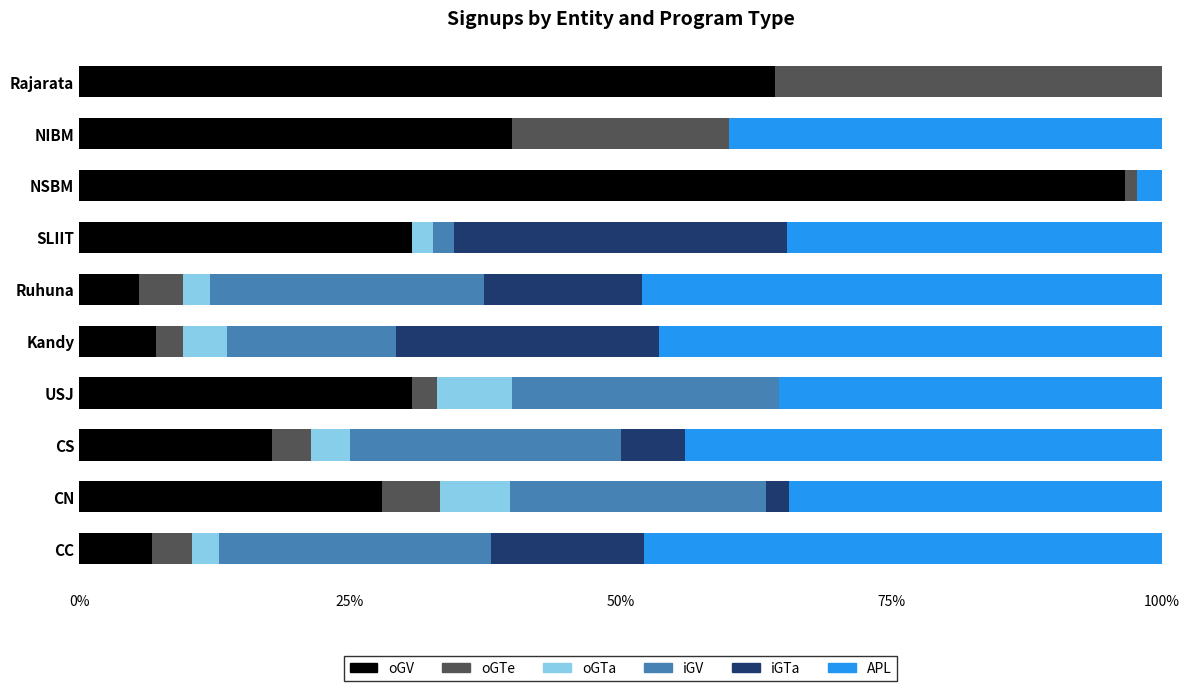

What is the maximum value for oGV?

96.6